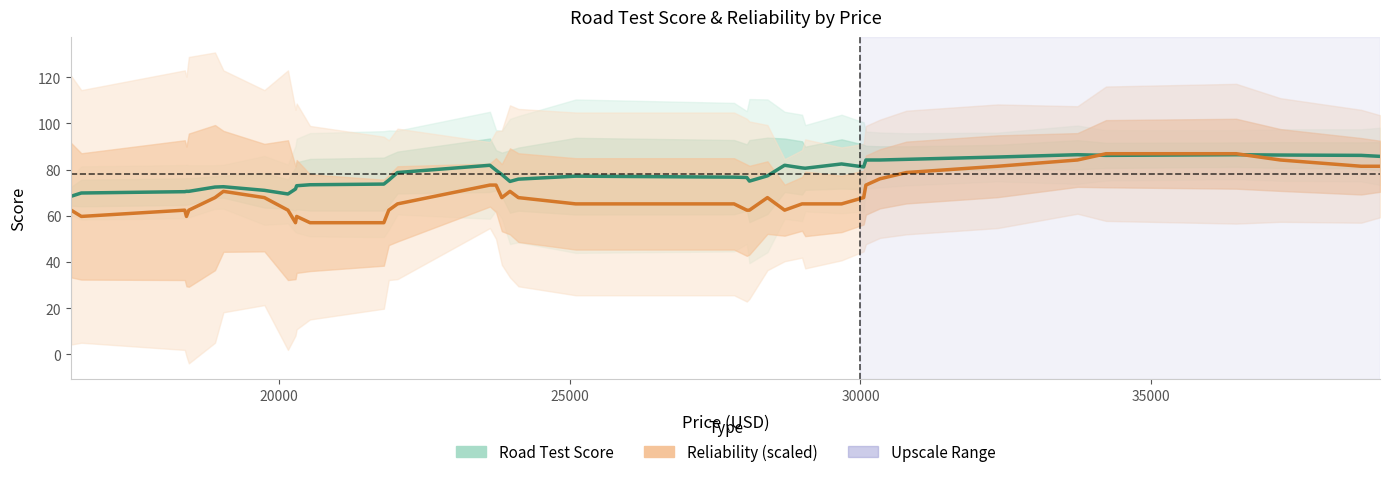

Which series has the largest total across all categories?

Road Test Score